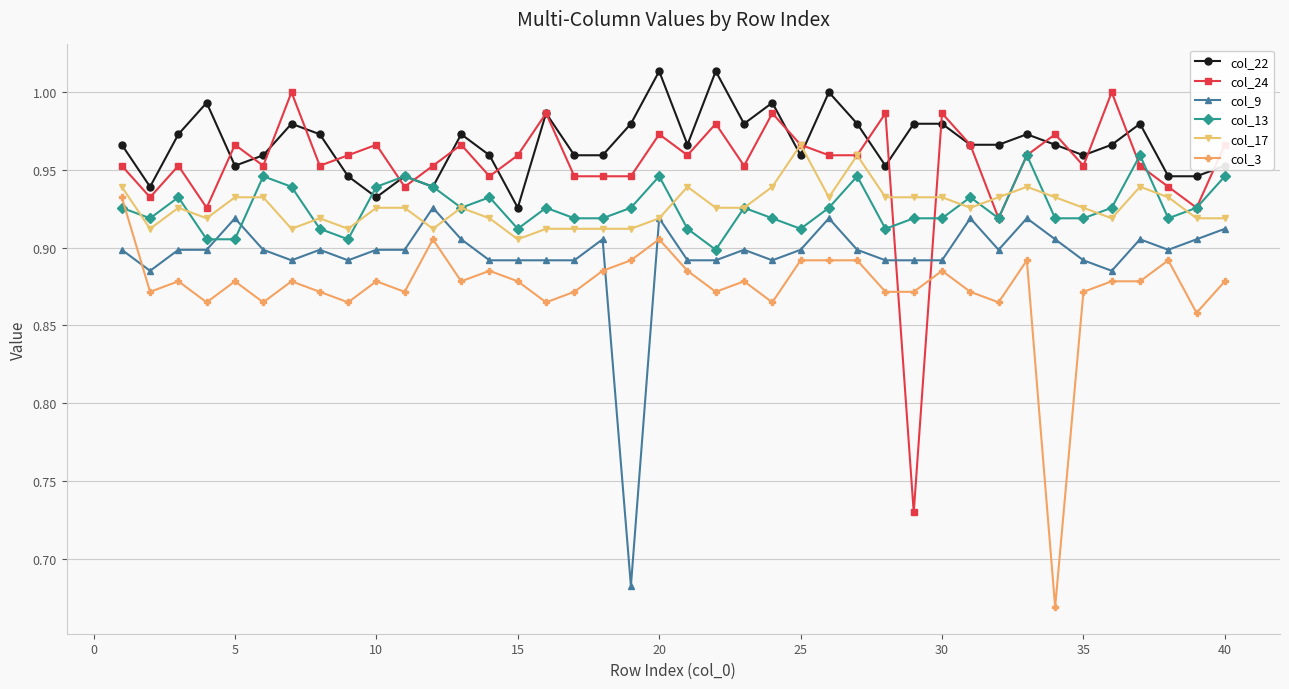

At how many categories does at least one series exceed 0?

40